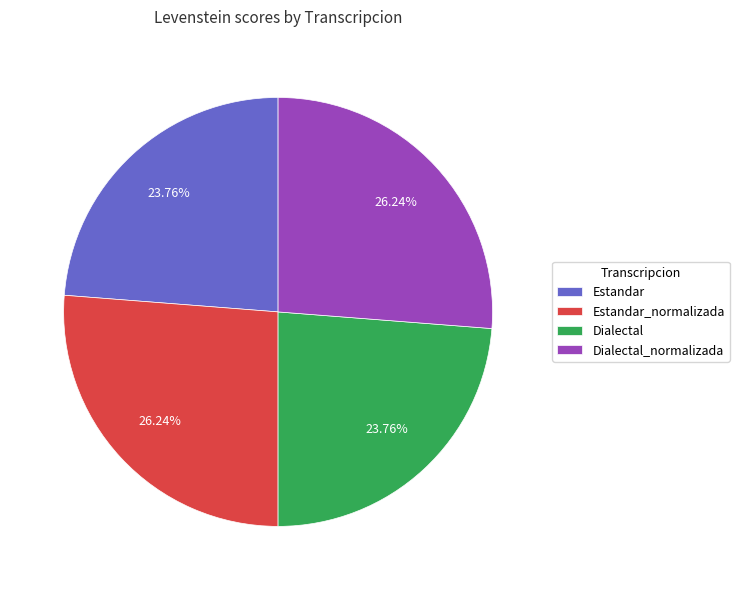

Does any single category account for the majority?

No